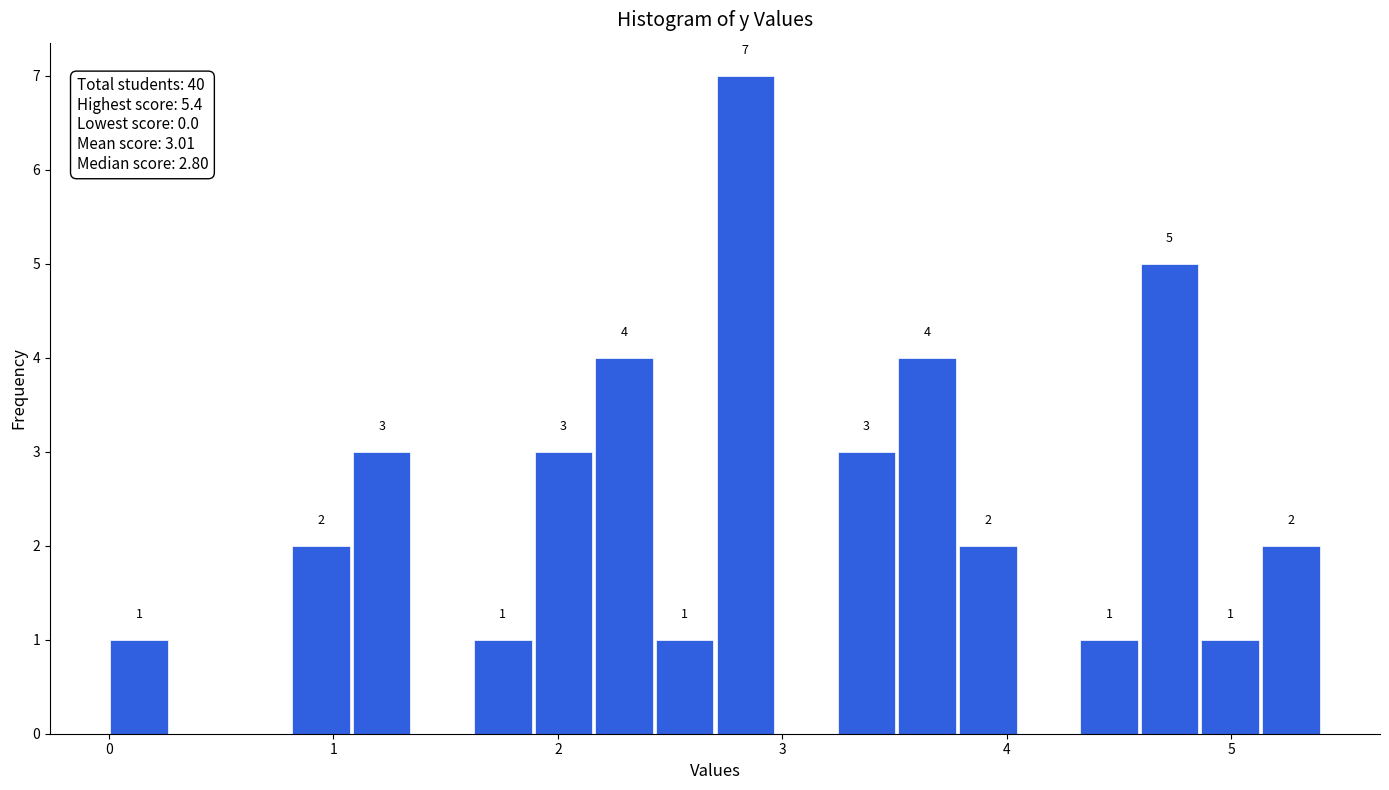

Read against the x-axis, roughly where is the centre of the tallest bar?

2.8